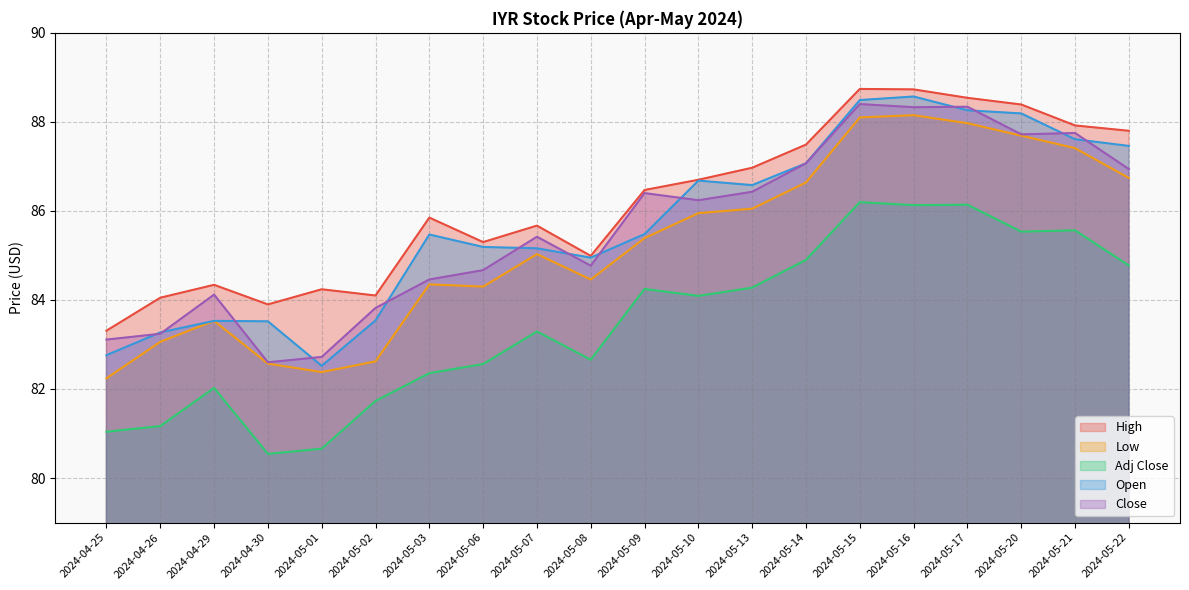

In Adj Close, how many points are lower than both neighbors (excluding endpoints)?

5